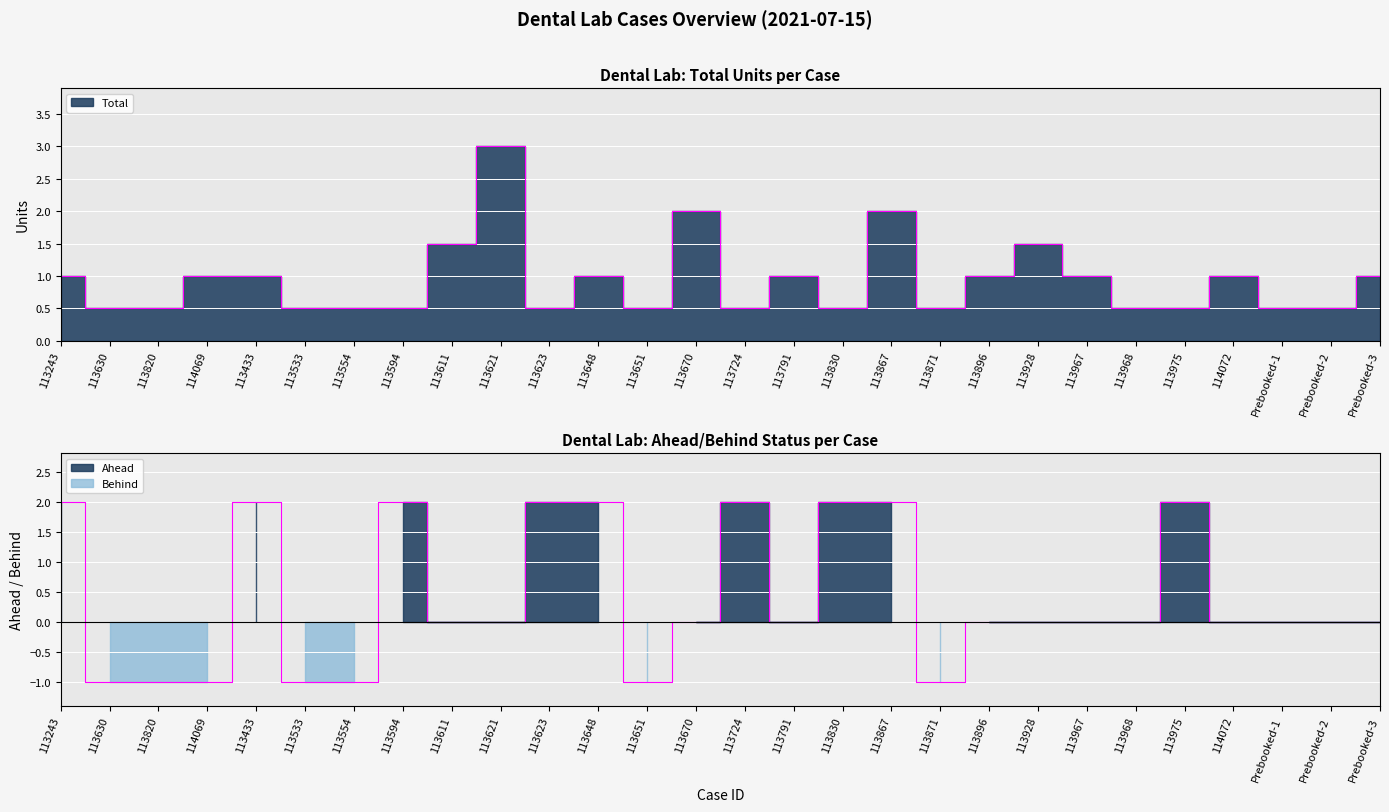

Which category has the lowest value in the Total series?

113630